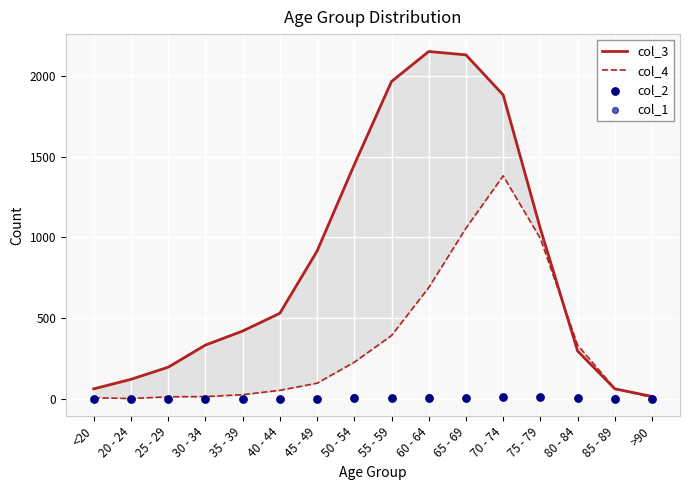

Which series contains the lowest Y value?

col_2